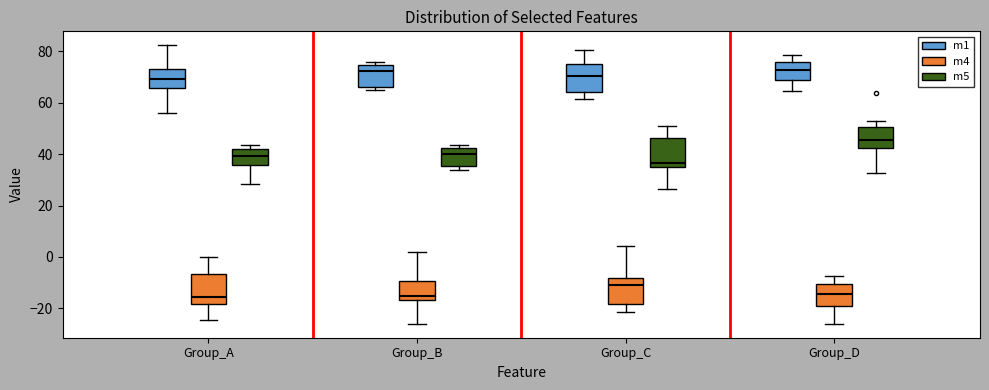

Where is the upper edge of the box for Group_C (m5) on the y-axis? The values are not printed on the chart, so give them approximately, as read against the axis.

46